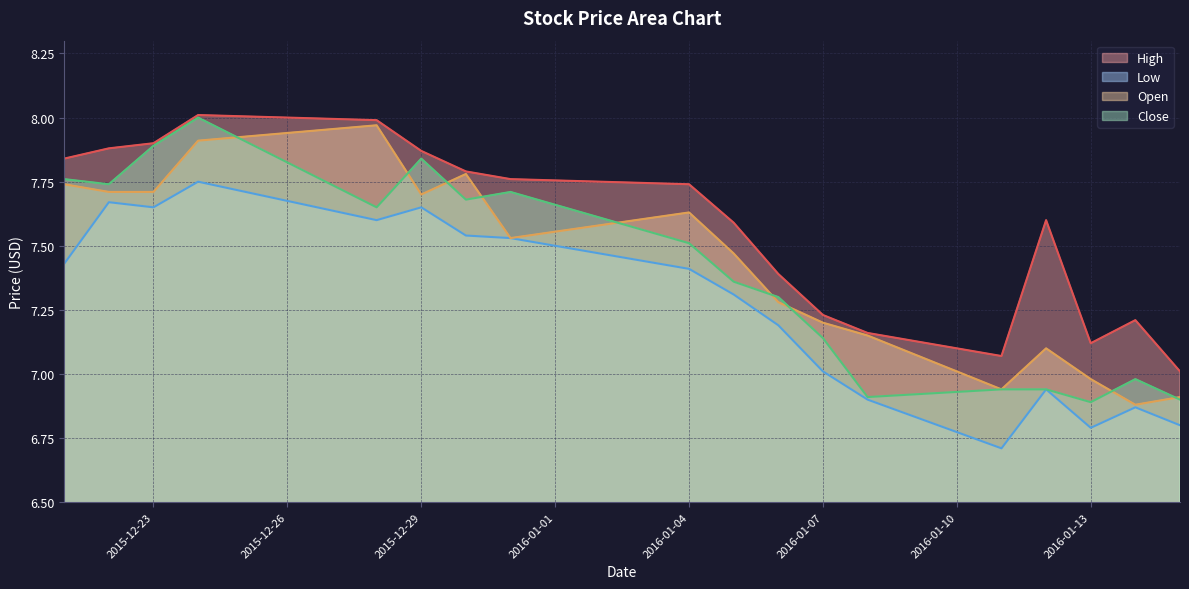

What is the maximum value shown in the chart?

8.0